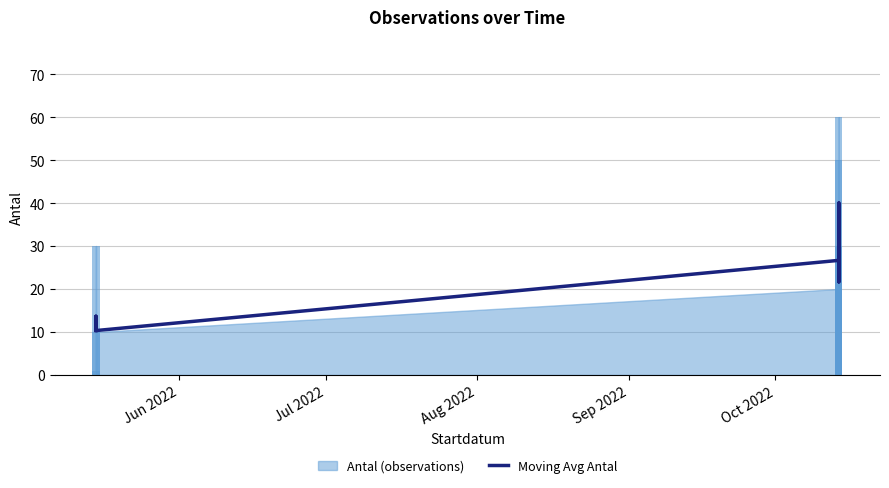

True or false: the data shows 18.3 at Aug 2022.

False